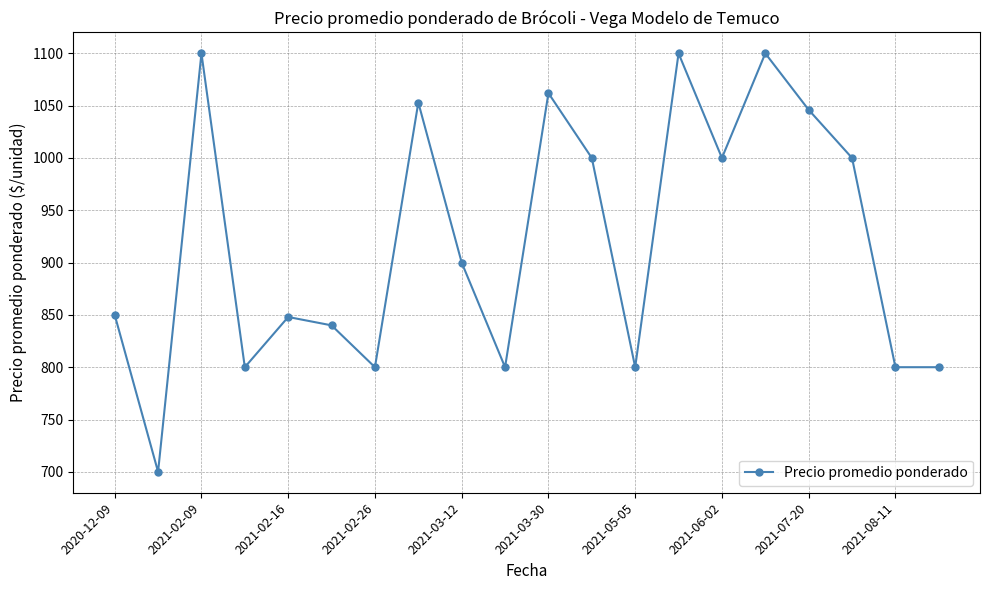

What is the value of the 20th point from the left?

800